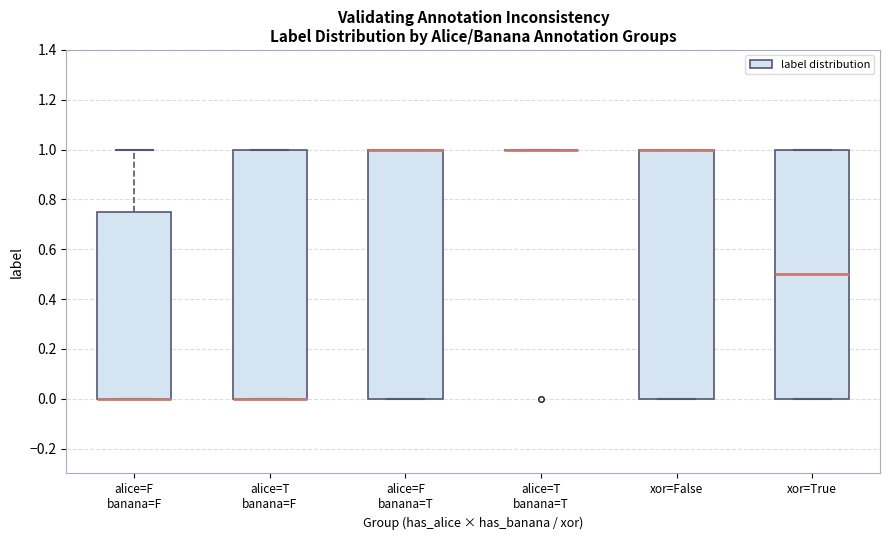

Reading left to right, transcribe this box plot: for each box, give where its median line is, the range the box spans, and where its two whiskers end, as read against the y-axis. The values are not printed on the chart, so give them approximately, as read against the axis.

alice=F banana=F: median 0.00 (drawn on the box's lower edge), box 0.00 to 0.76, whiskers 0.00 to 1.00
alice=T banana=F: median 0.00 (drawn on the box's lower edge), box 0.00 to 1.00, whiskers 0.00 to 1.00
alice=F banana=T: median 1.00 (drawn on the box's upper edge), box 0.00 to 1.00, whiskers 0.00 to 1.00
alice=T banana=T: box collapsed to a line at 1.00, whiskers 1.00 to 1.00
xor=False: median 1.00 (drawn on the box's upper edge), box 0.00 to 1.00, whiskers 0.00 to 1.00
xor=True: median 0.50, box 0.00 to 1.00, whiskers 0.00 to 1.00